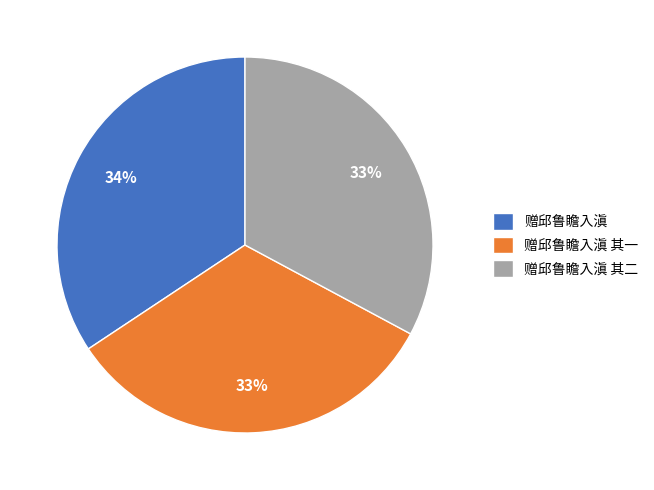

To the nearest percent, what portion does 赠邱鲁瞻入滇 其二 represent?

33%